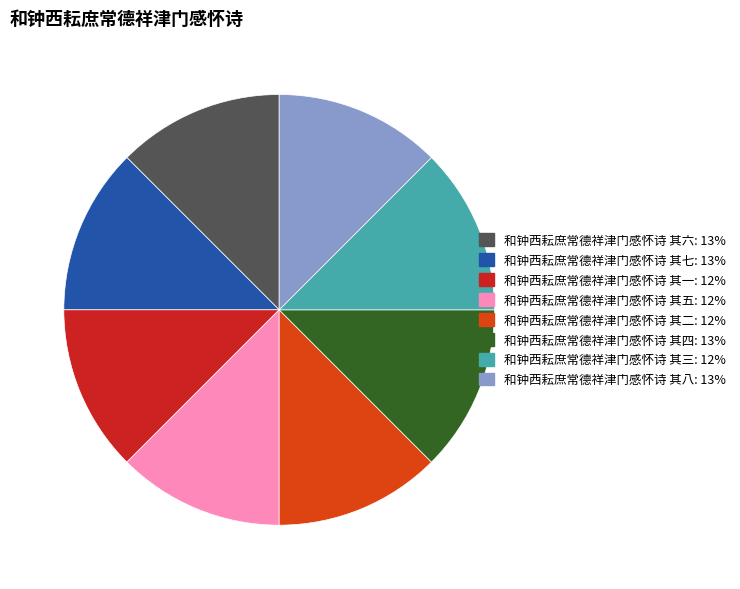

Is it true that 和钟西耘庶常德祥津门感怀诗 其四 is 23% of the pie?

False